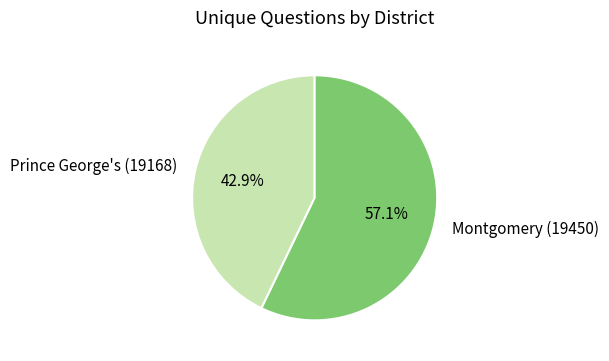

Which slice is the smallest?

Prince George's (19168)